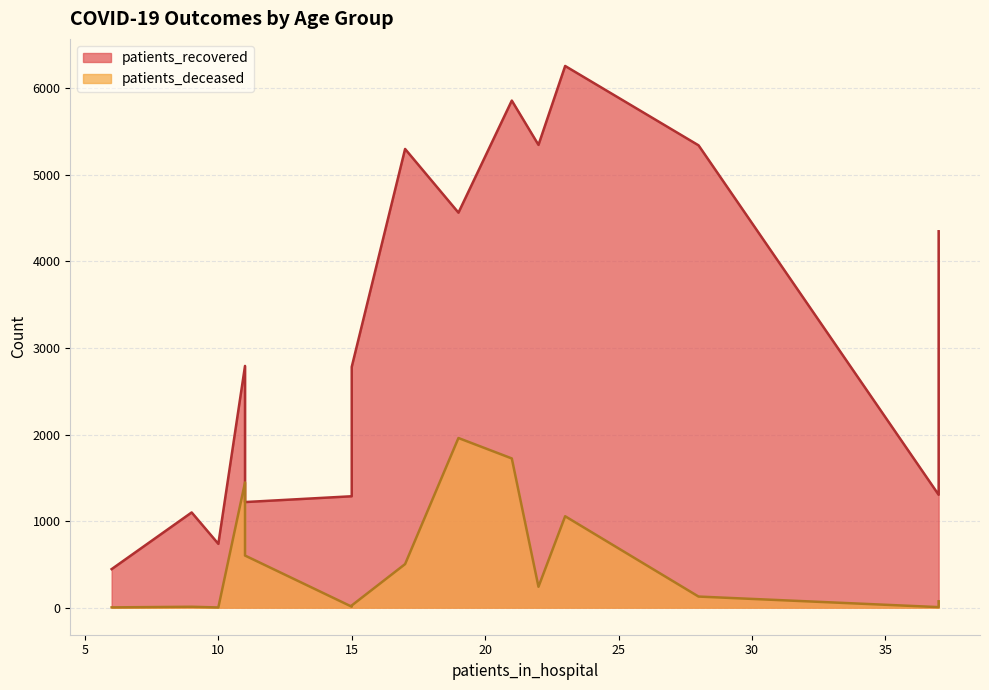

How many data points in patients_deceased are above 128?

7